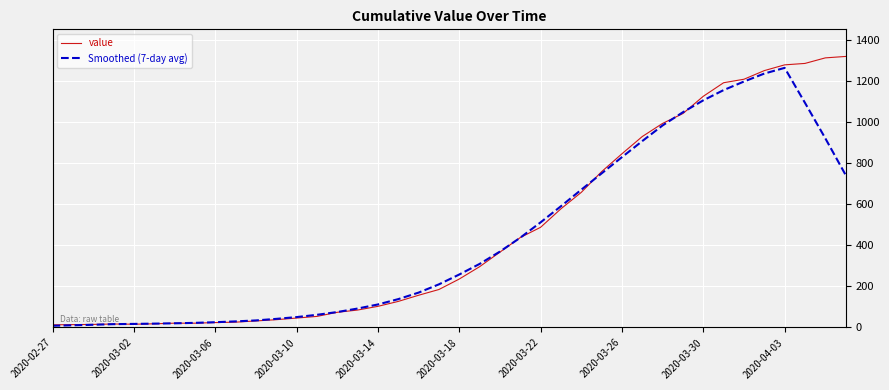

What is the maximum value shown in the chart?

1320.0